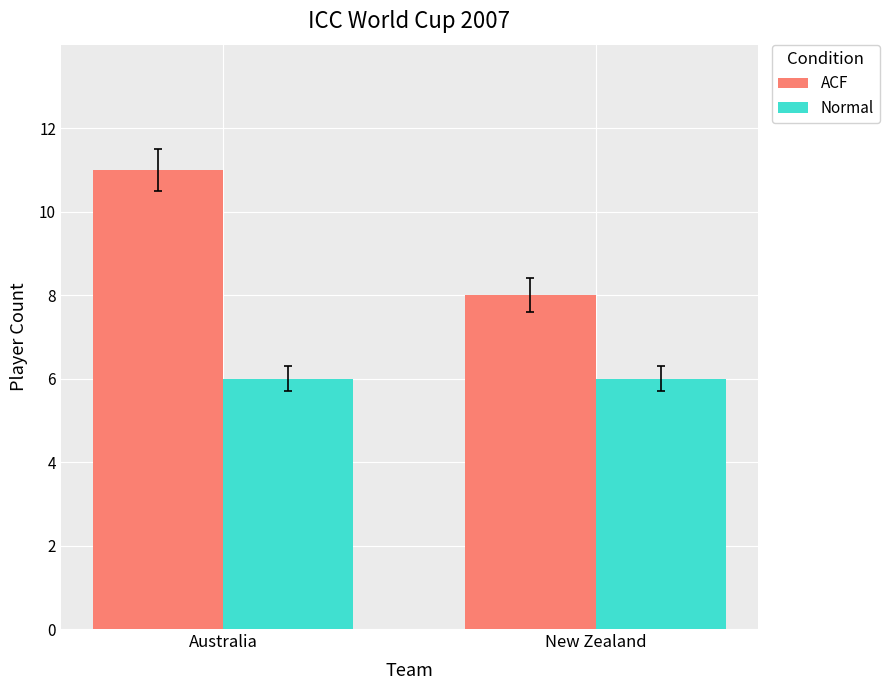

Which series changed the most between Australia and New Zealand?

ACF